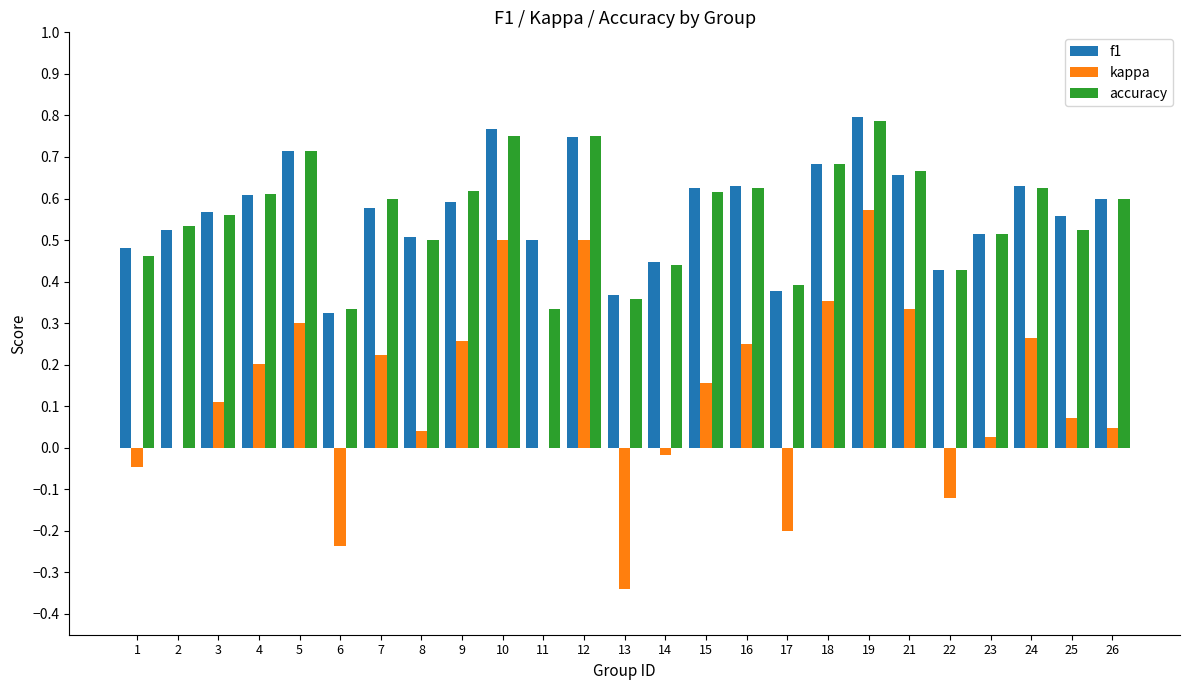

Which series has the largest range (max minus min)?

kappa